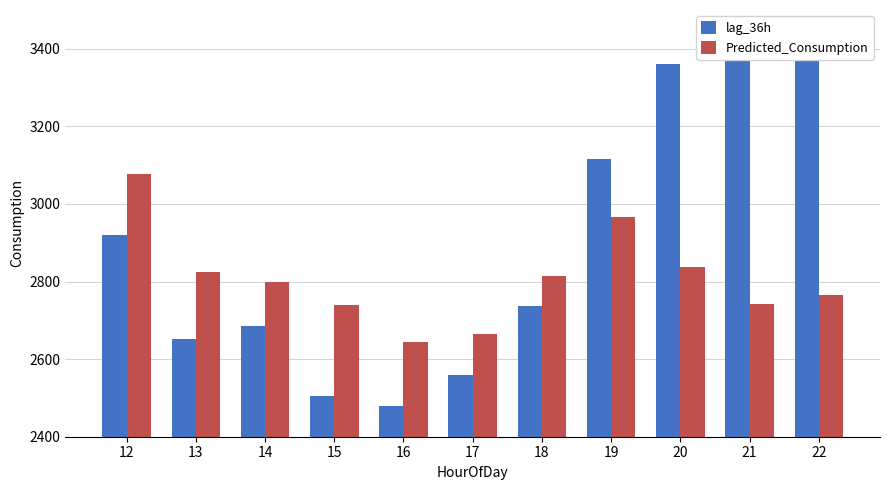

How many distinct data groups are displayed?

2